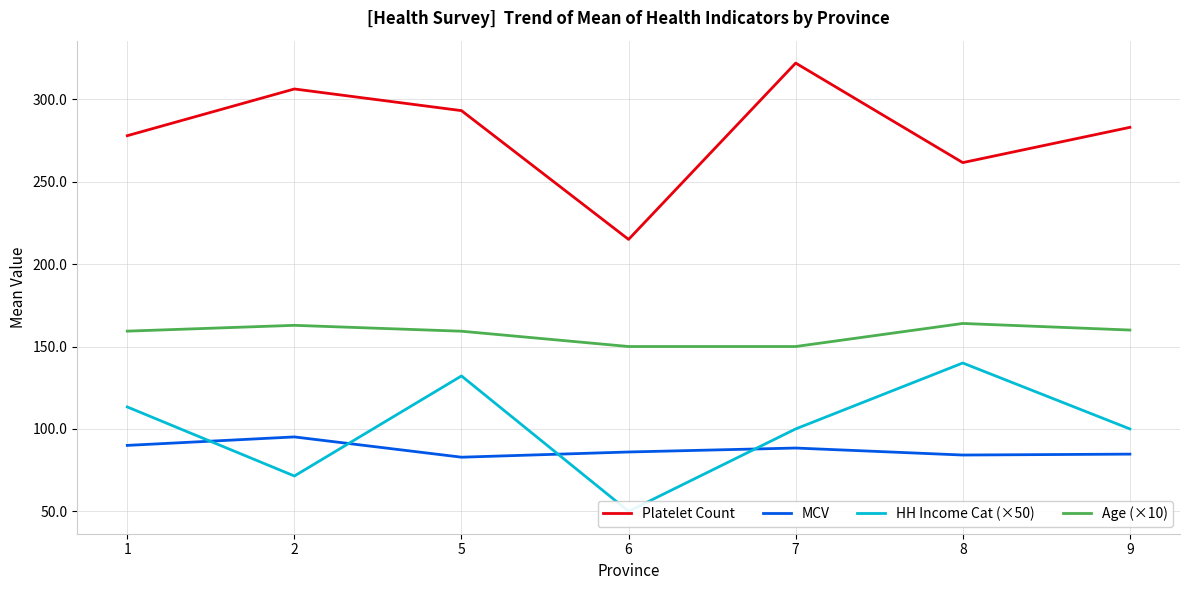

What is the minimum value for MCV?

82.8